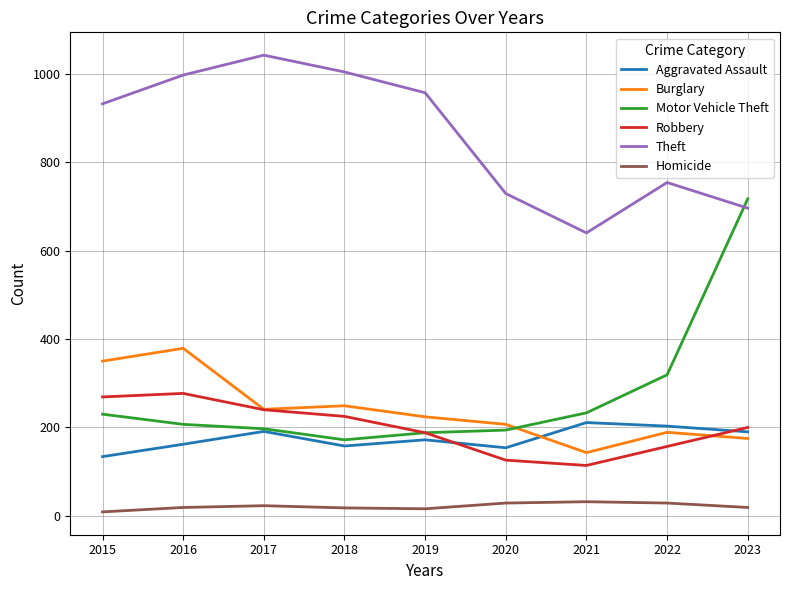

Rank the series by their maximum value, from lowest to highest.

Homicide, Aggravated Assault, Robbery, Burglary, Motor Vehicle Theft, Theft